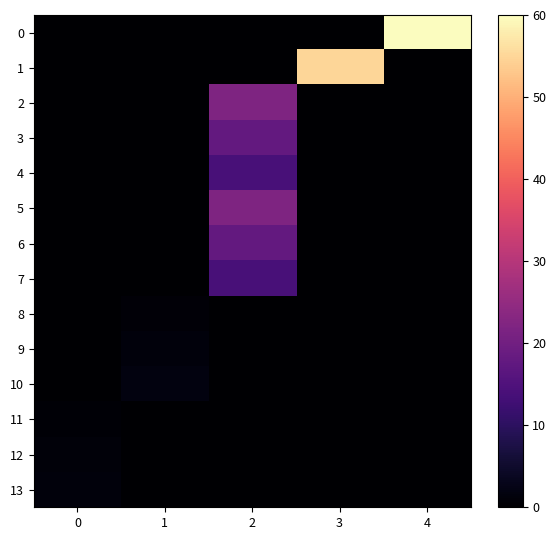

At 4, list the series in order from smallest to largest.

1, 2, 3, 4, 5, 6, 7, 8, 9, 10, 11, 12, 13, 0